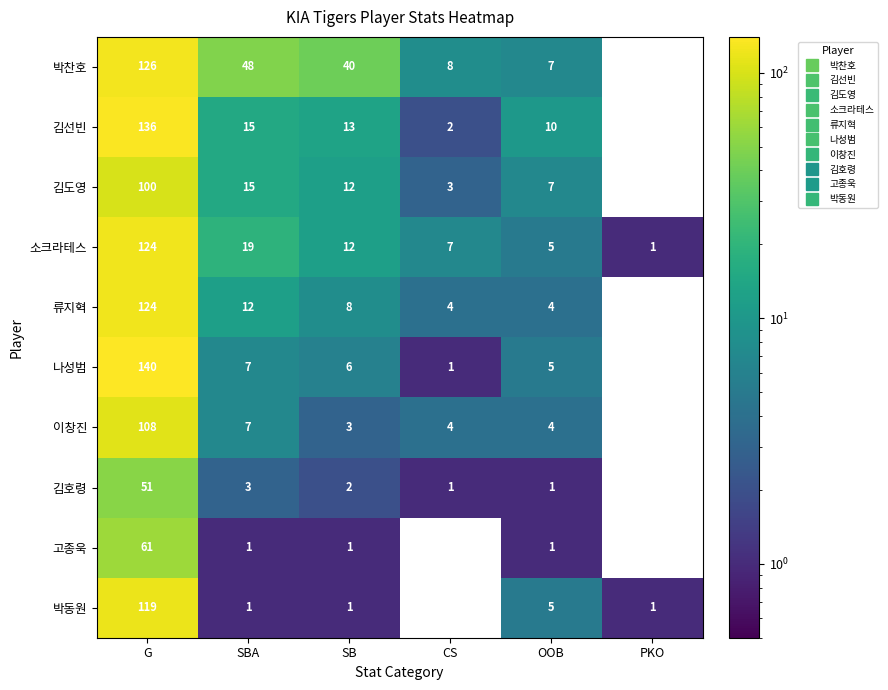

At which label does 나성범 reach its minimum?

PKO